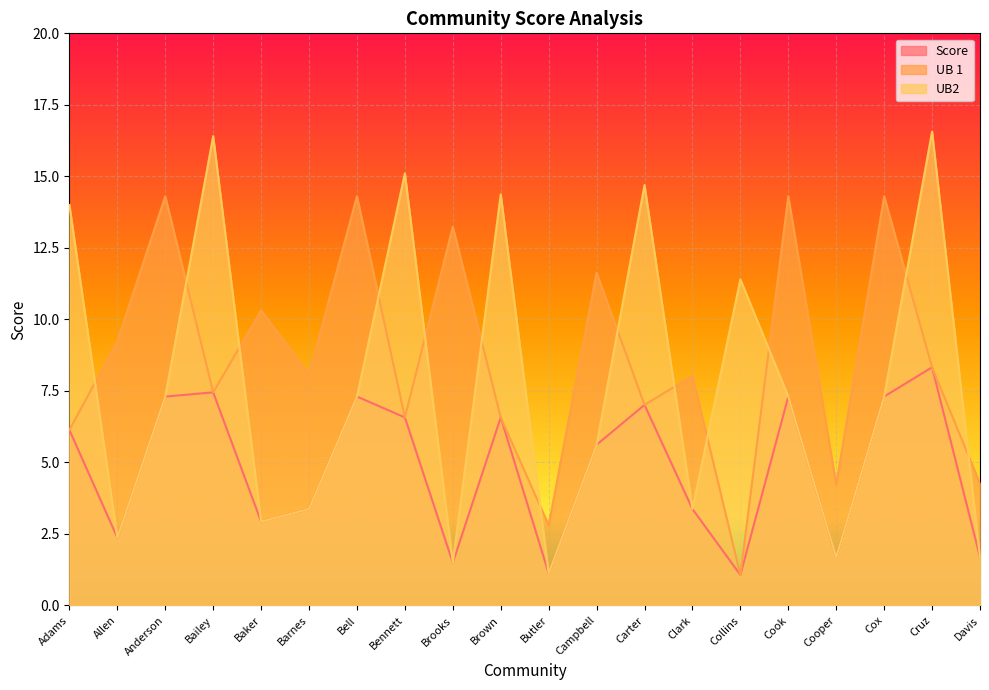

What is the lowest value of the UB 1 series?

1.1